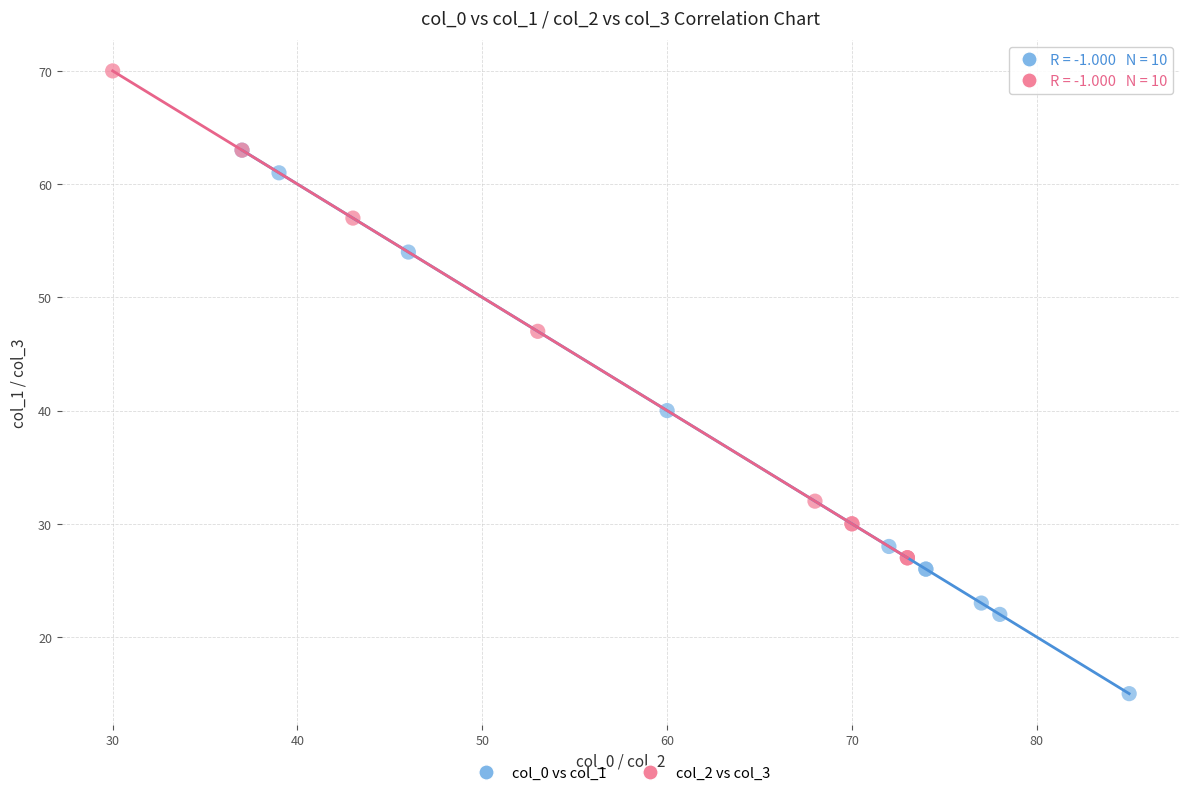

What are all the series names shown in the legend?

col_0 vs col_1, col_2 vs col_3